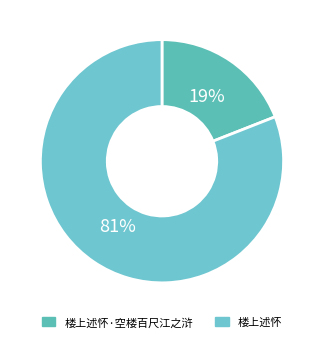

How many segments does this pie chart have?

2